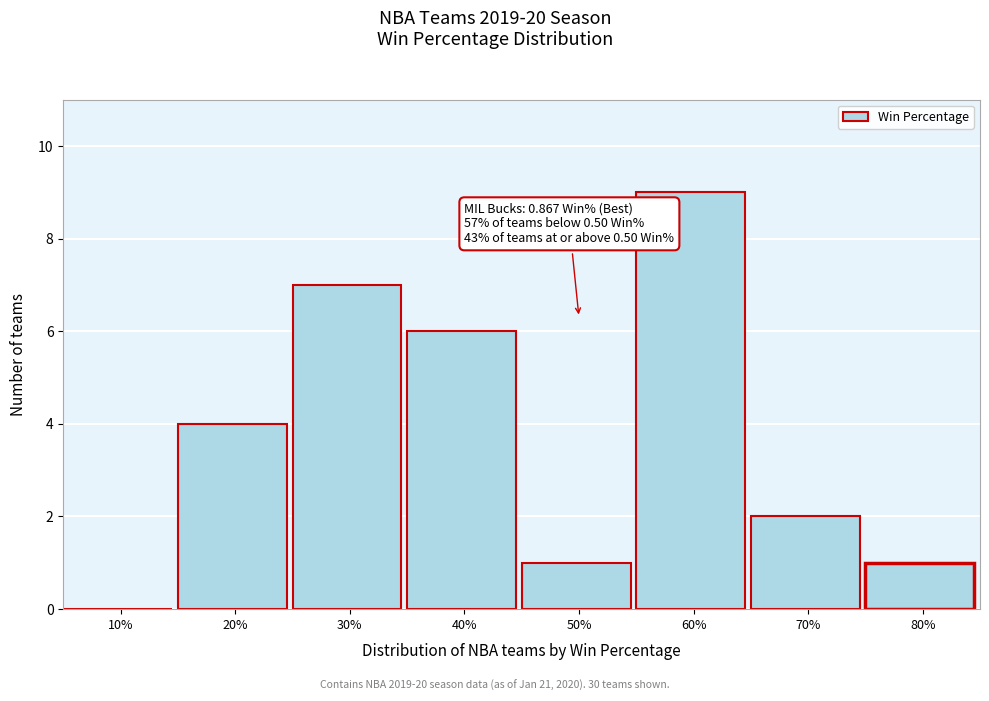

Reading left to right, list all the values displayed in this chart.

10%=0	20%=4	30%=7	40%=6	50%=1	60%=9	70%=2	80%=1